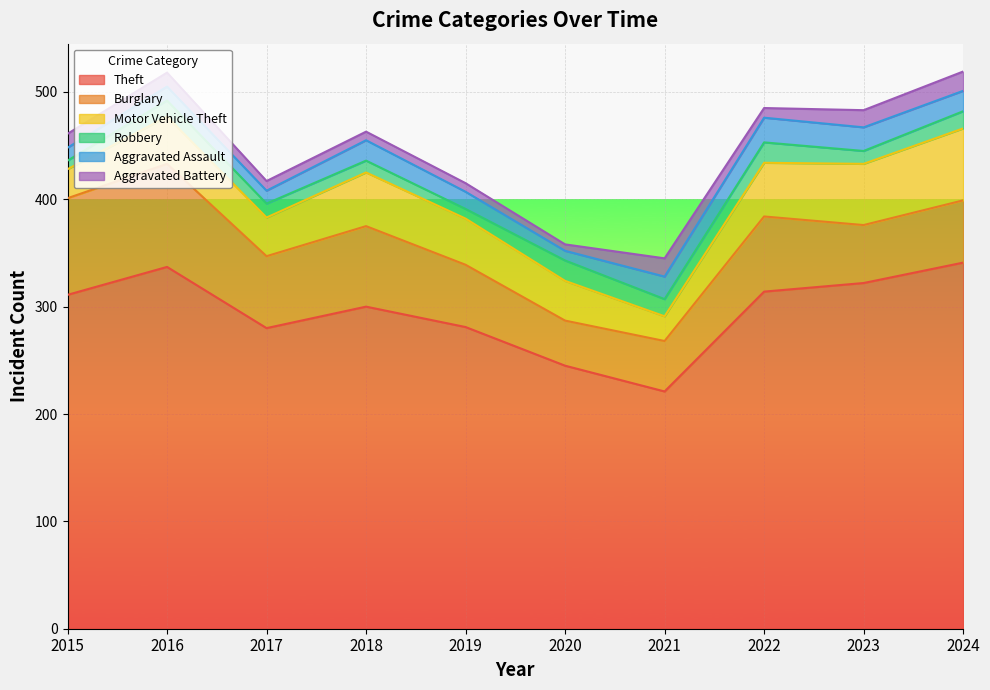

What is the value of the Robbery point at the 3rd from the left?

13